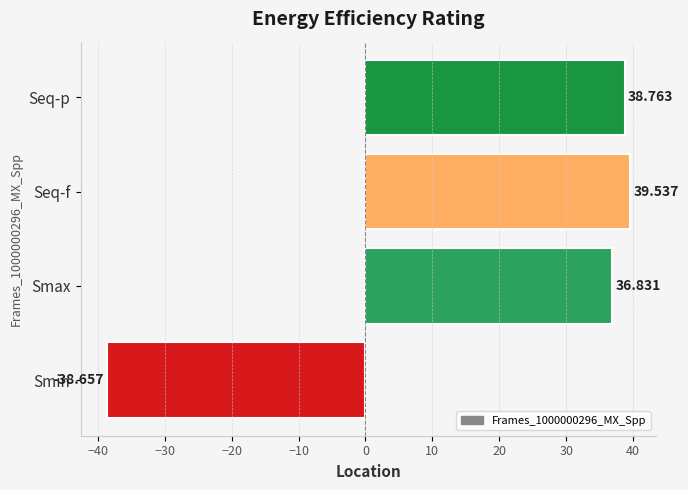

Where is the data nearest to the value 0?

Smax